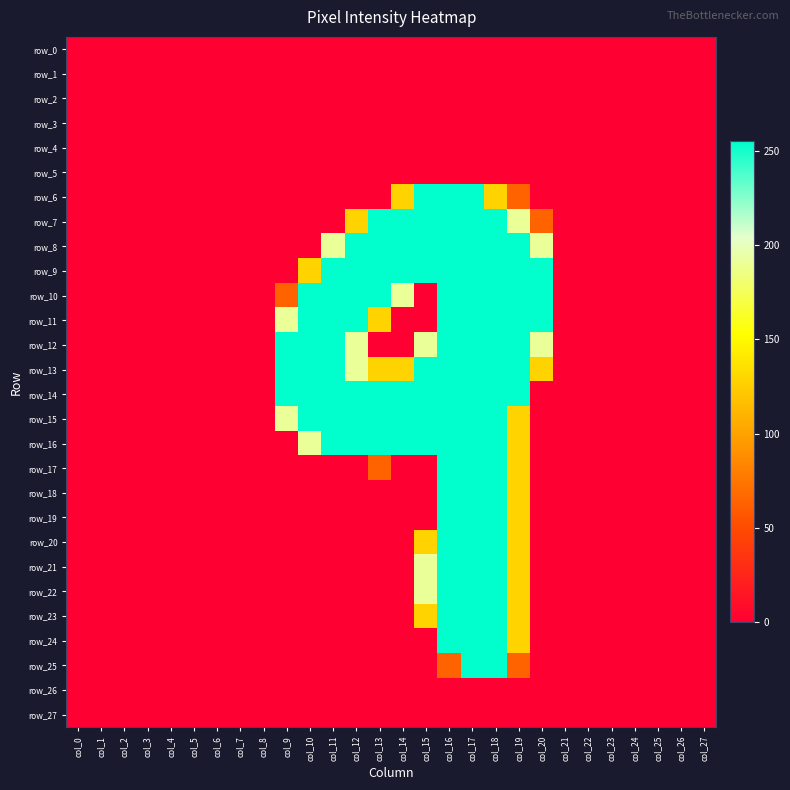

How many data points does each series have?

28